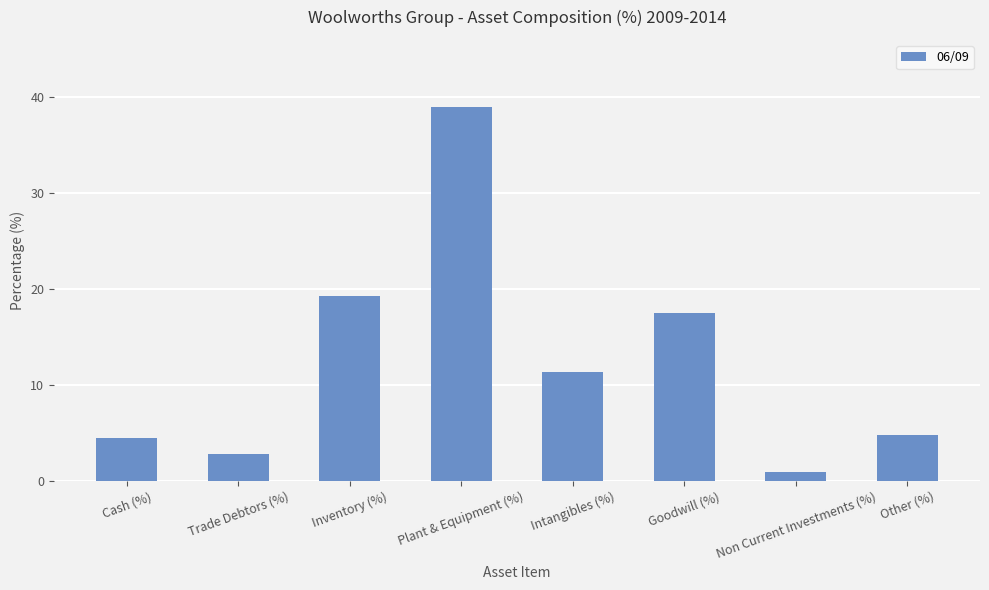

What is the difference between the maximum and minimum values?

38.0